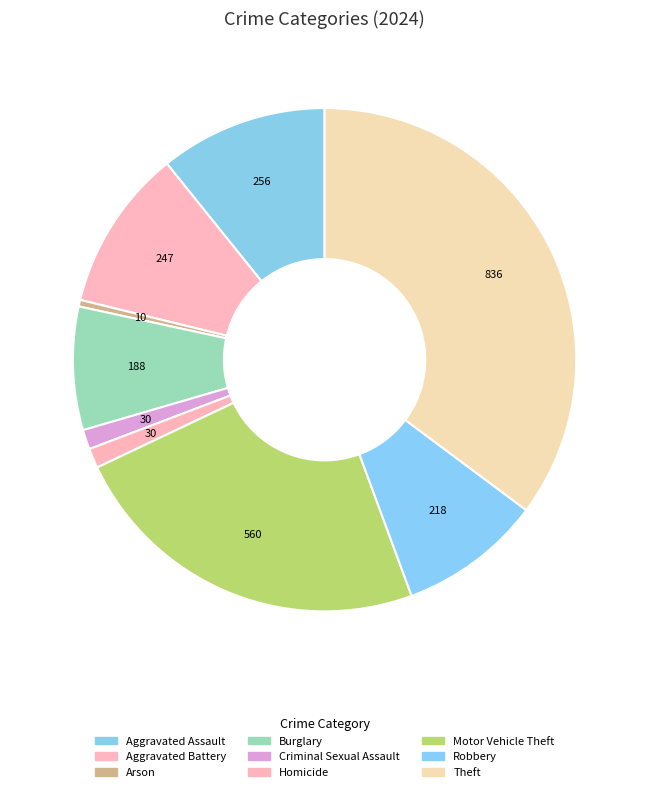

What is the change in value from Criminal Sexual Assault to Robbery?

+188